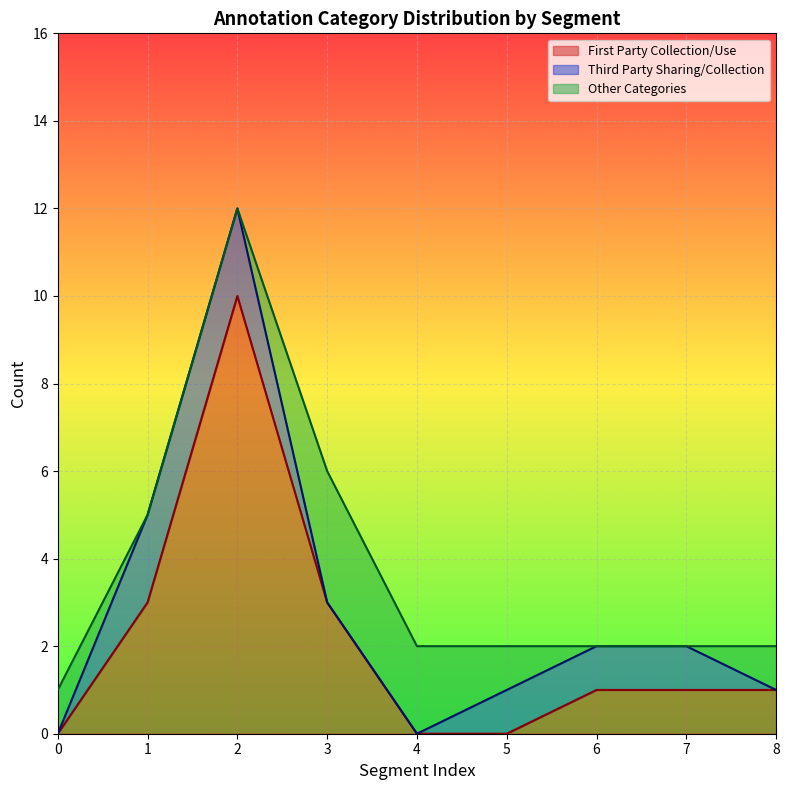

How many lines are shown in the chart?

3